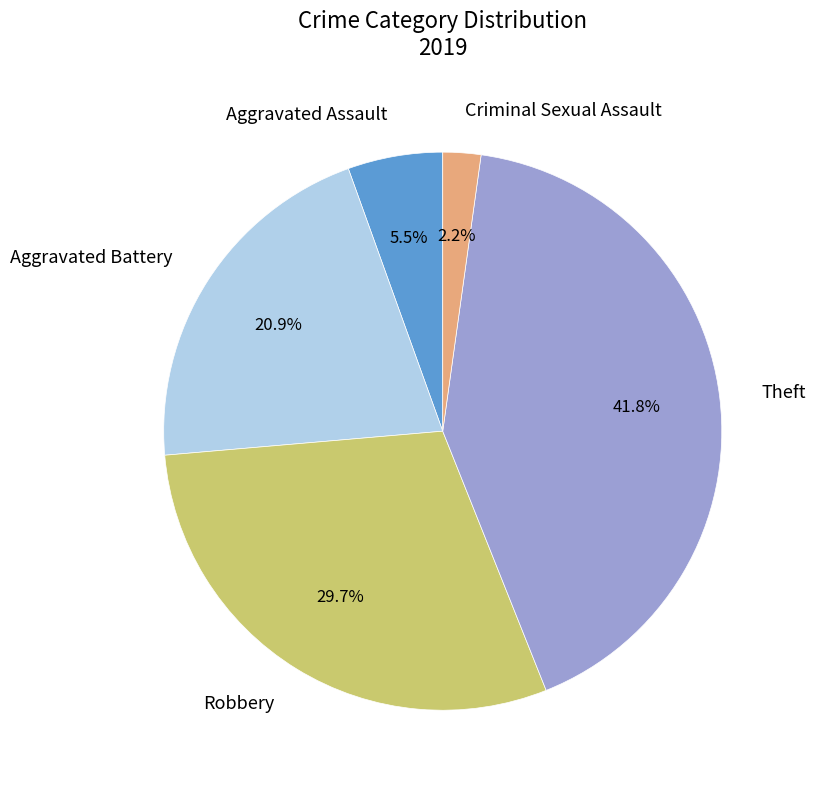

Rank the categories by value from lowest to highest.

Criminal Sexual Assault, Aggravated Assault, Aggravated Battery, Robbery, Theft